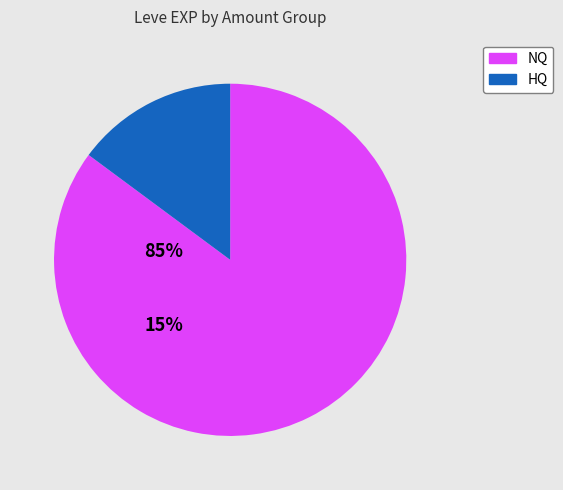

Is there a majority slice in this chart?

Yes